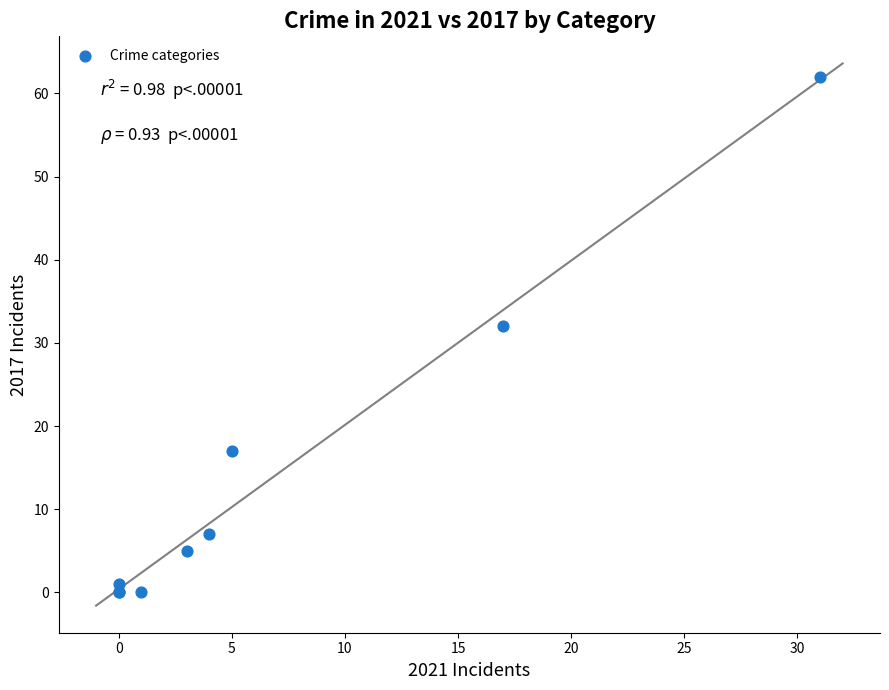

What Y value in the scatter plot is closest to 31?

32